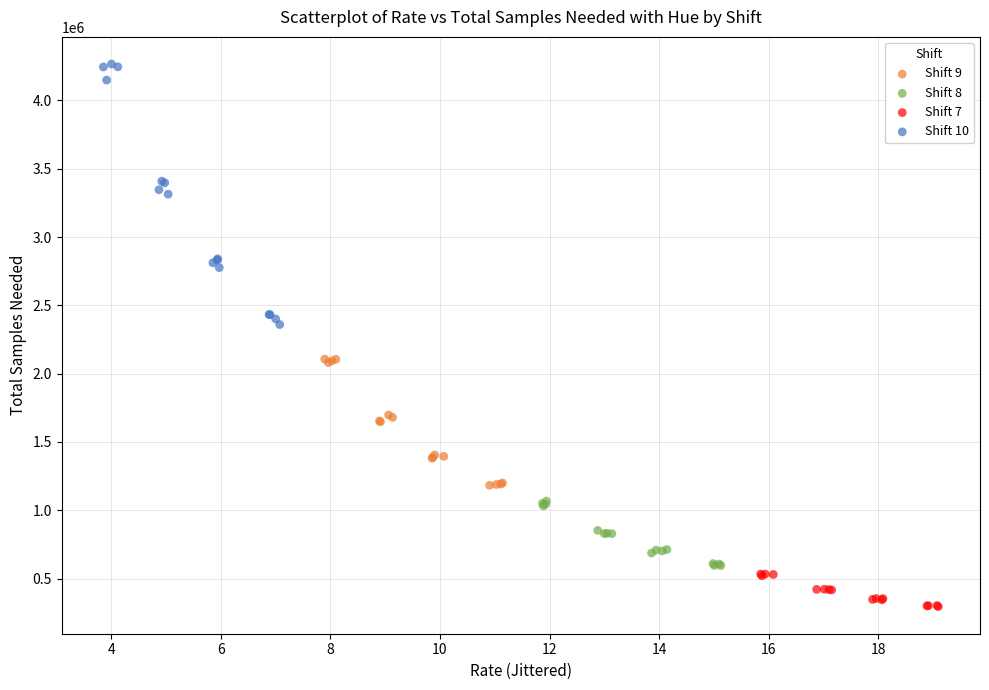

Which series has the largest Y range (max minus min)?

Shift 10